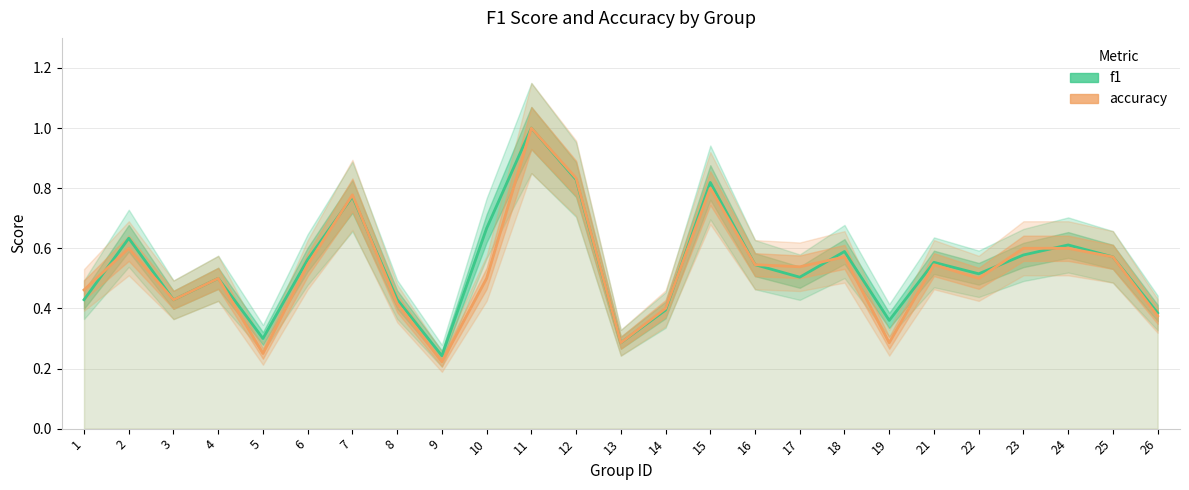

At which category is the sum across all series the highest?

11